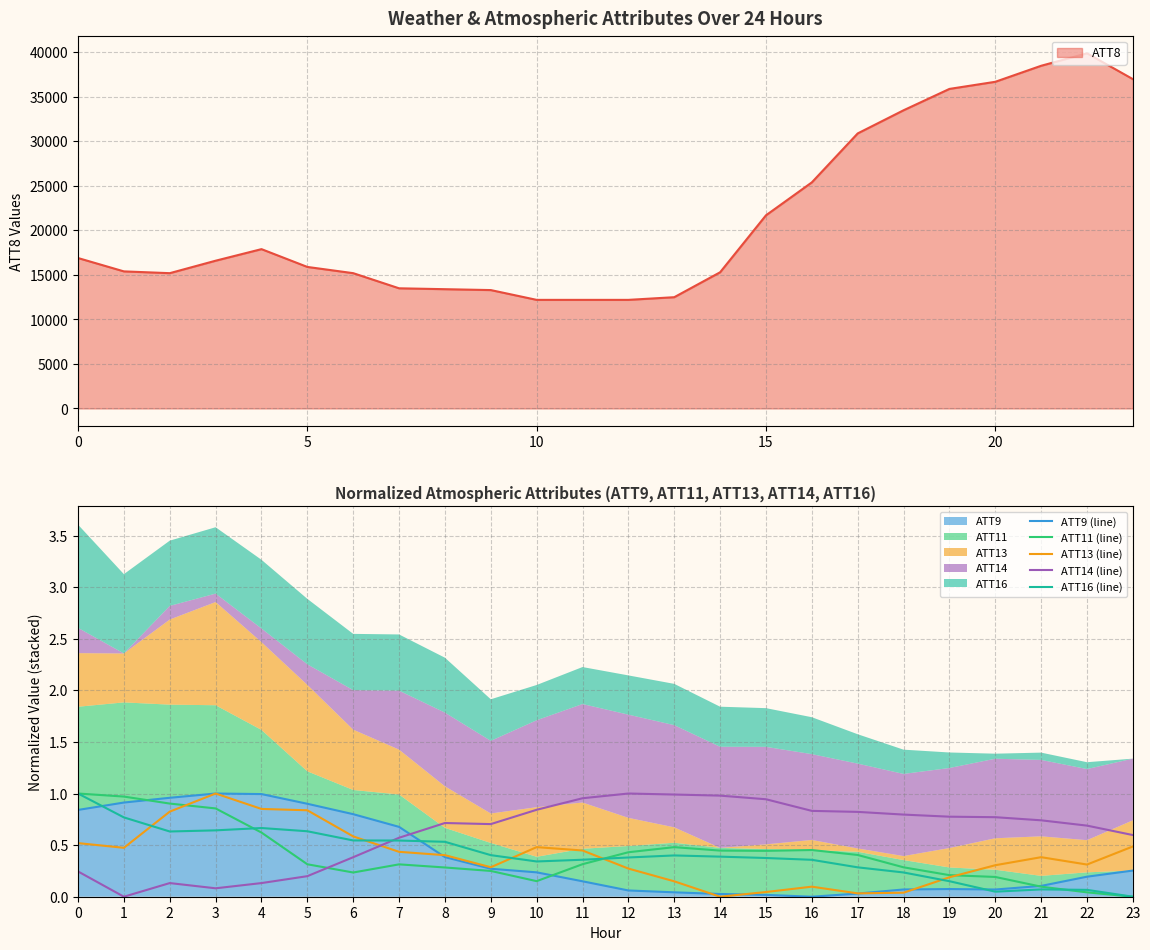

Between which two adjacent categories do ATT9 (line) and ATT13 (line) first intersect?

7 and 8